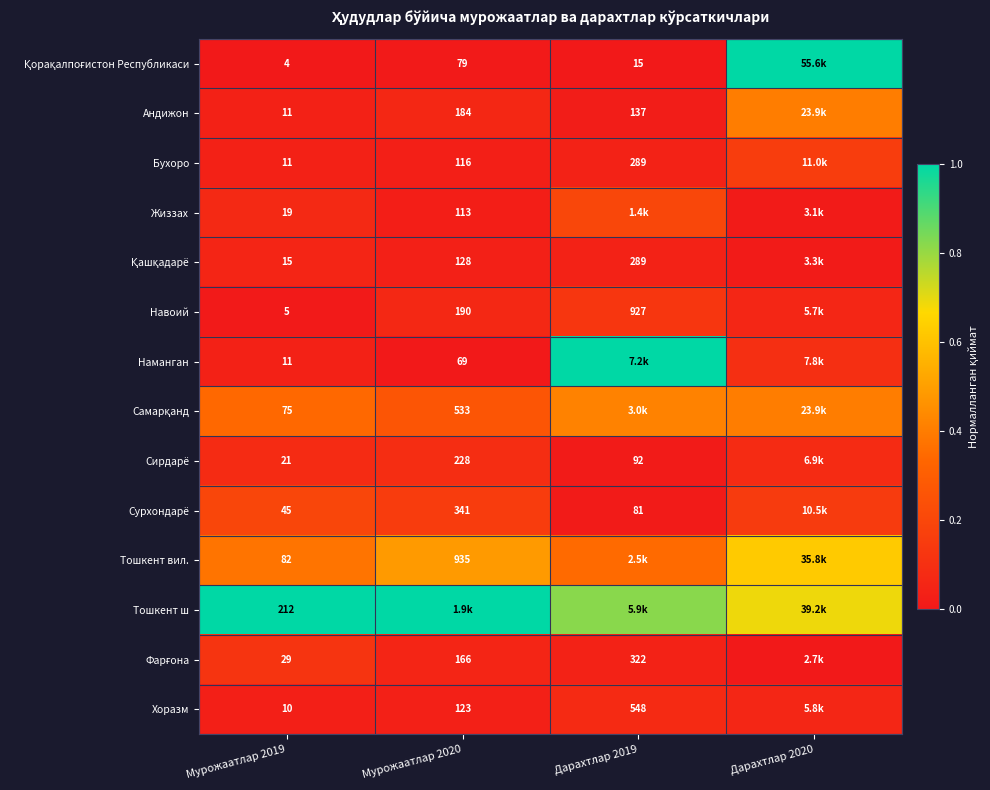

Which has a higher value, Дарахтлар 2019 or Дарахтлар 2020?

Дарахтлар 2020